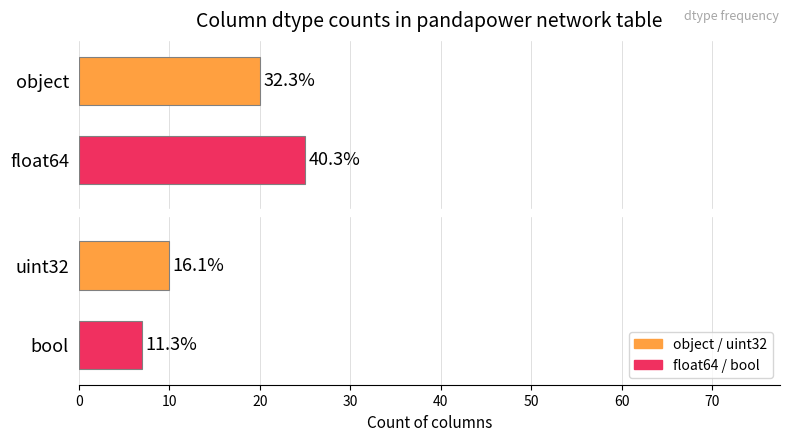

Count the number of values greater than 20.

1